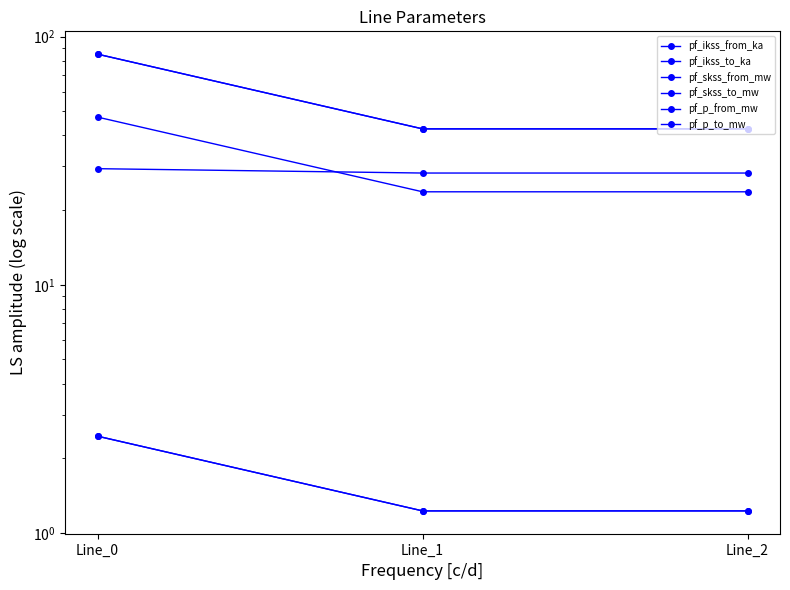

Reading left to right, transcribe all the data shown in this chart.

pf_ikss_from_ka: 2.5	1.2	1.2
pf_ikss_to_ka: 2.5	1.2	1.2
pf_skss_from_mw: 85.0	42.5	42.5
pf_skss_to_mw: 85.0	42.5	42.5
pf_p_from_mw: 29.4	28.2	28.2
pf_p_to_mw: 47.4	23.7	23.7